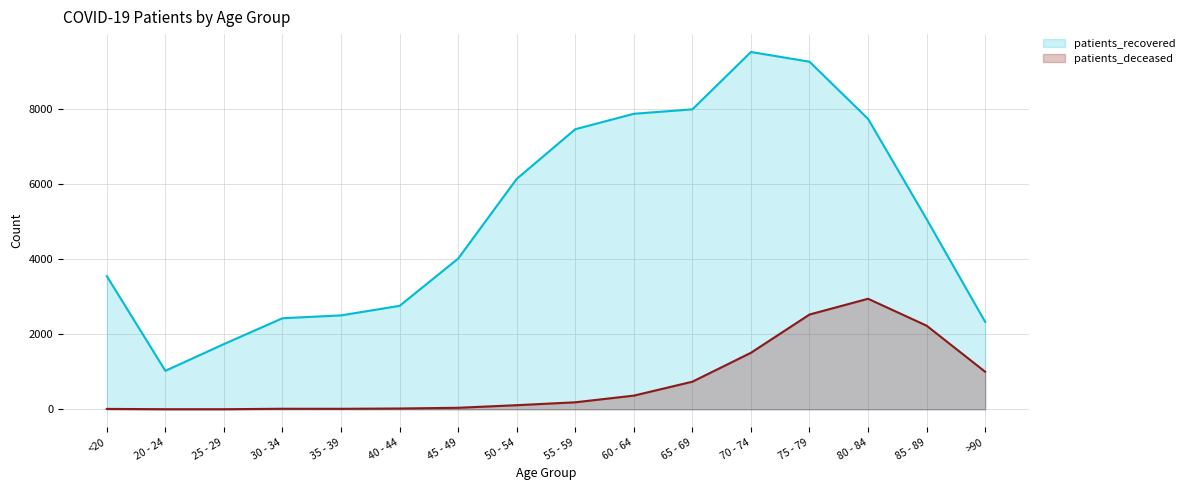

What is the spread (max minus min) of values at 60 - 64?

7510